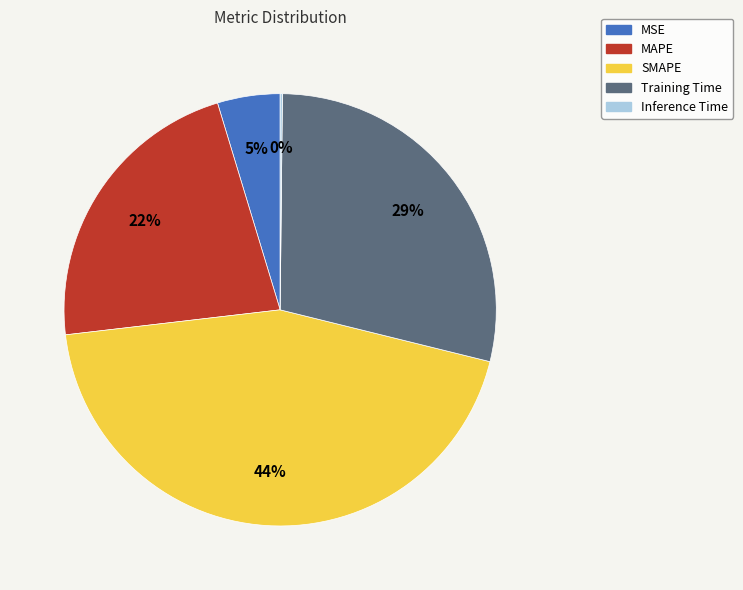

Which slice is the largest?

SMAPE